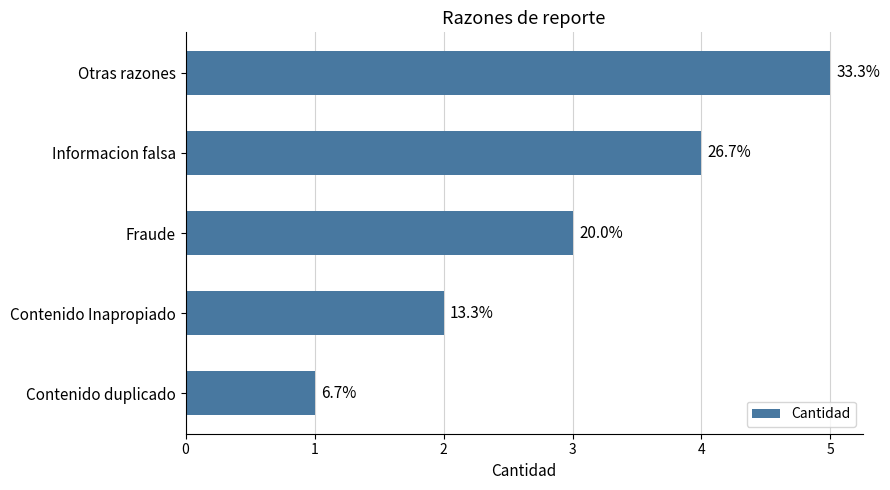

How many bars are there in total?

5